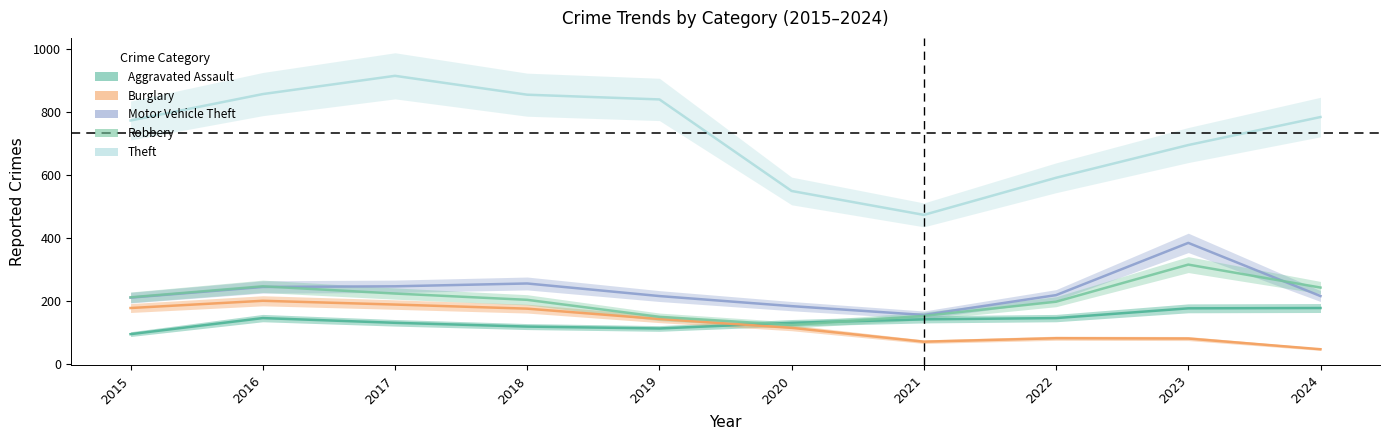

At which label does Motor Vehicle Theft first exceed 219?

2016